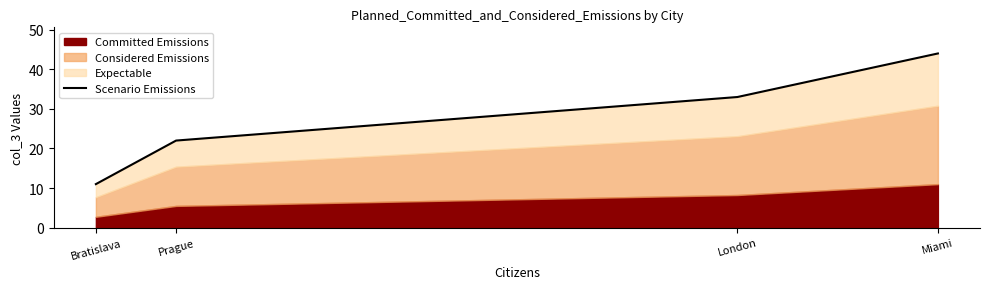

At which label is the value closest to 27?

Prague